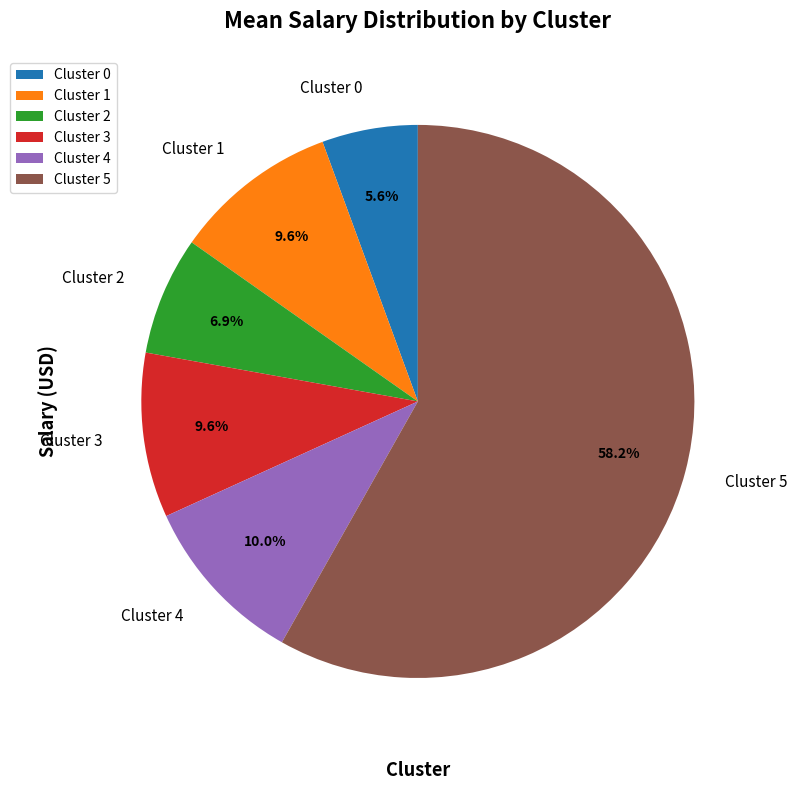

What percentage is the Cluster 0 slice, to the nearest percent?

6%